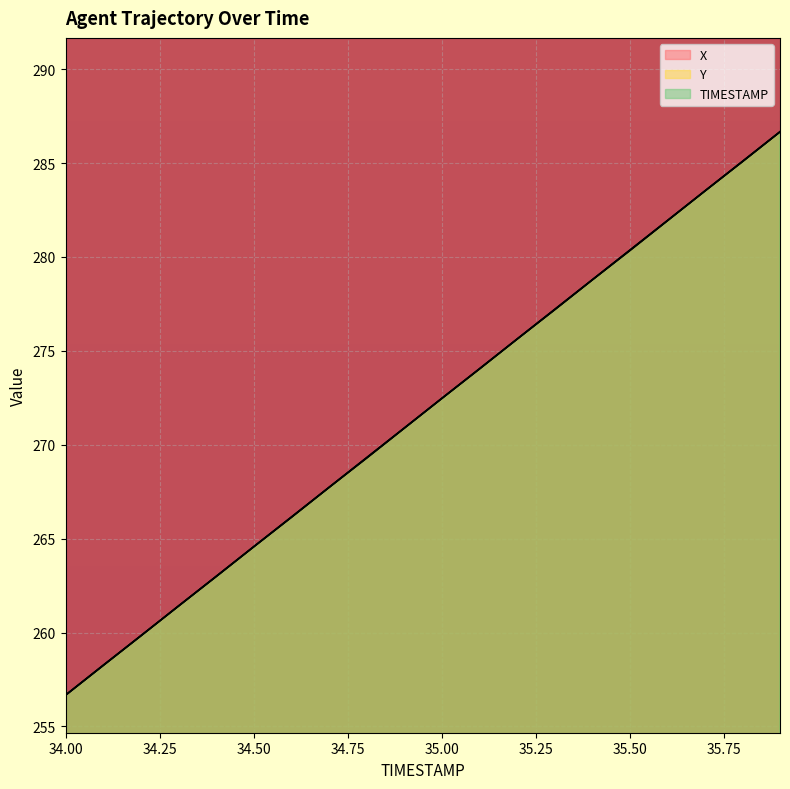

How many times do X and Y cross each other?

11